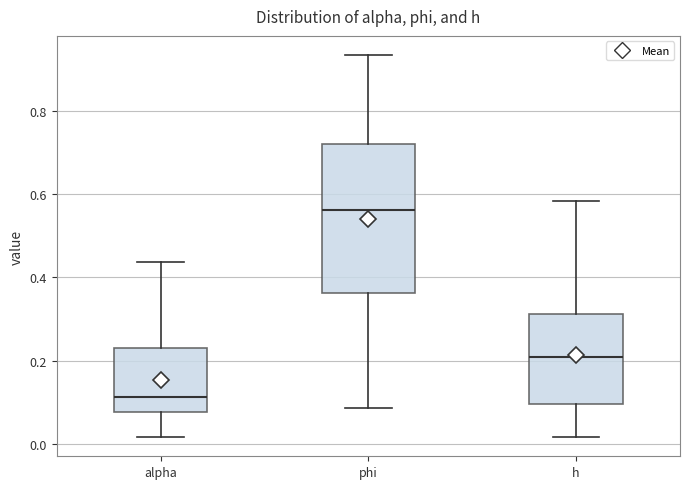

Reading left to right, transcribe this box plot: for each box, give where its median line is, the range the box spans, and where its two whiskers end, as read against the y-axis. The values are not printed on the chart, so give them approximately, as read against the axis.

alpha: median 0.12, box 0.08 to 0.24, whiskers 0.02 to 0.44
phi: median 0.56, box 0.36 to 0.72, whiskers 0.08 to 0.94
h: median 0.20, box 0.10 to 0.32, whiskers 0.02 to 0.58